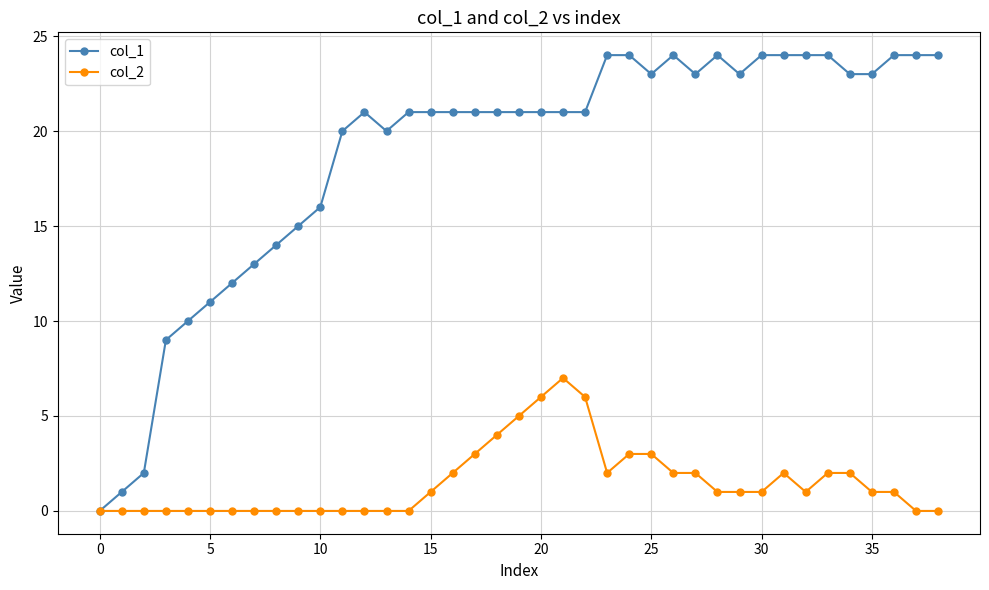

True or false: col_1 has more than 2 points higher than both neighbors.

True